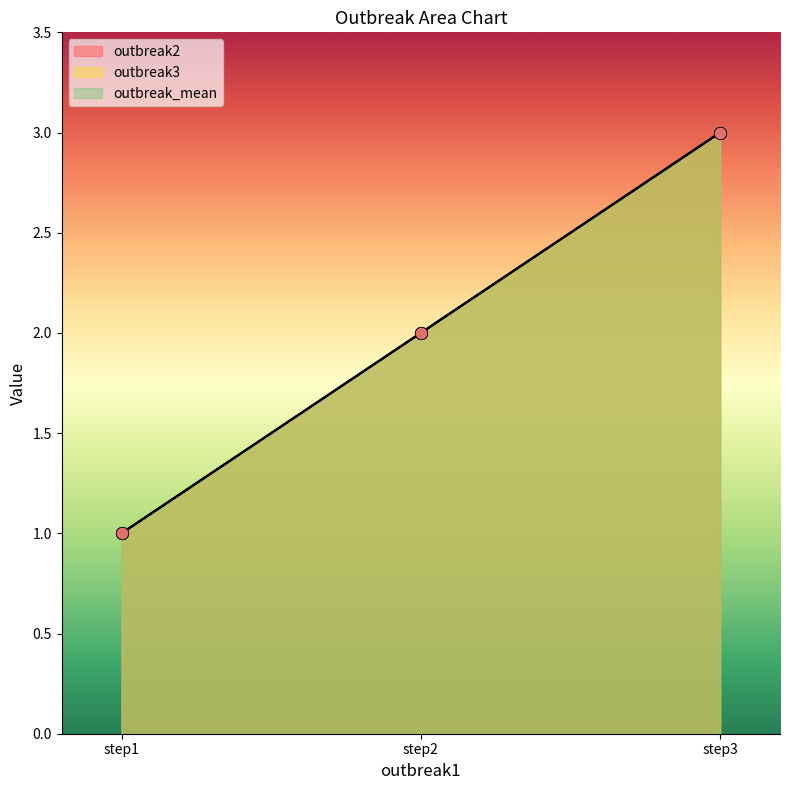

Which series has the largest total across all categories?

outbreak2